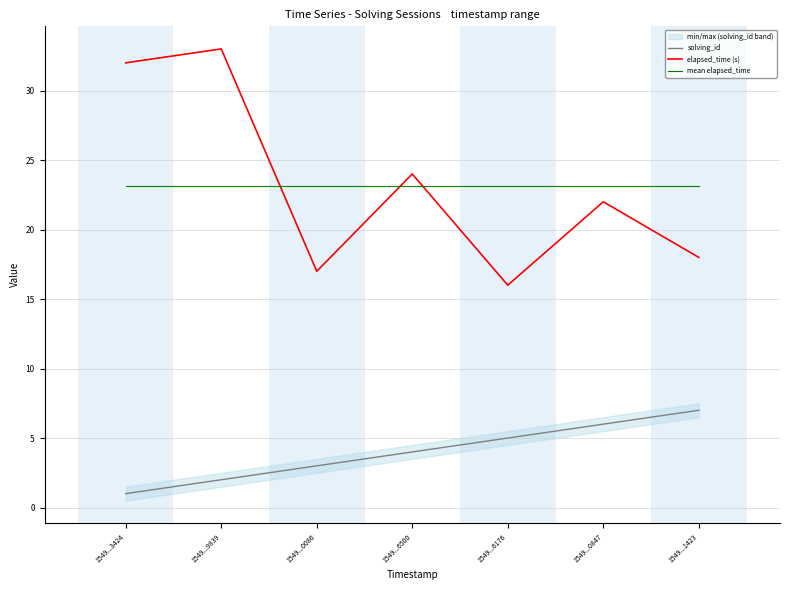

What is the smallest value displayed?

1.0